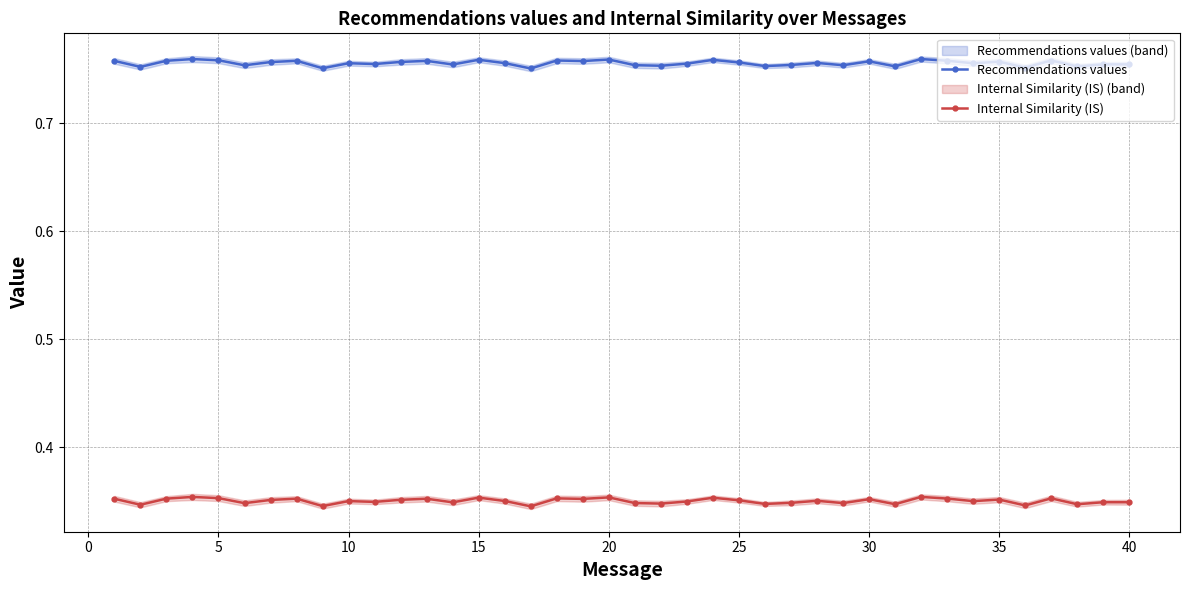

Reading right to left, extract all data points from this chart.

Recommendations values: 0.8	0.8	0.8	0.8	0.8	0.8	0.8	0.8	0.8	0.8	0.8	0.8	0.8	0.8	0.8	0.8	0.8	0.8	0.8	0.8	0.8	0.8	0.8	0.8	0.8	0.8	0.8	0.8	0.8	0.8	0.8	0.8	0.8	0.8	0.8	0.8	0.8	0.8	0.8	0.8
Internal Similarity (IS): 0.3	0.3	0.3	0.4	0.3	0.4	0.3	0.4	0.4	0.3	0.4	0.3	0.4	0.3	0.3	0.4	0.4	0.3	0.3	0.3	0.4	0.4	0.4	0.3	0.4	0.4	0.3	0.4	0.4	0.3	0.3	0.3	0.4	0.4	0.3	0.4	0.4	0.4	0.3	0.4